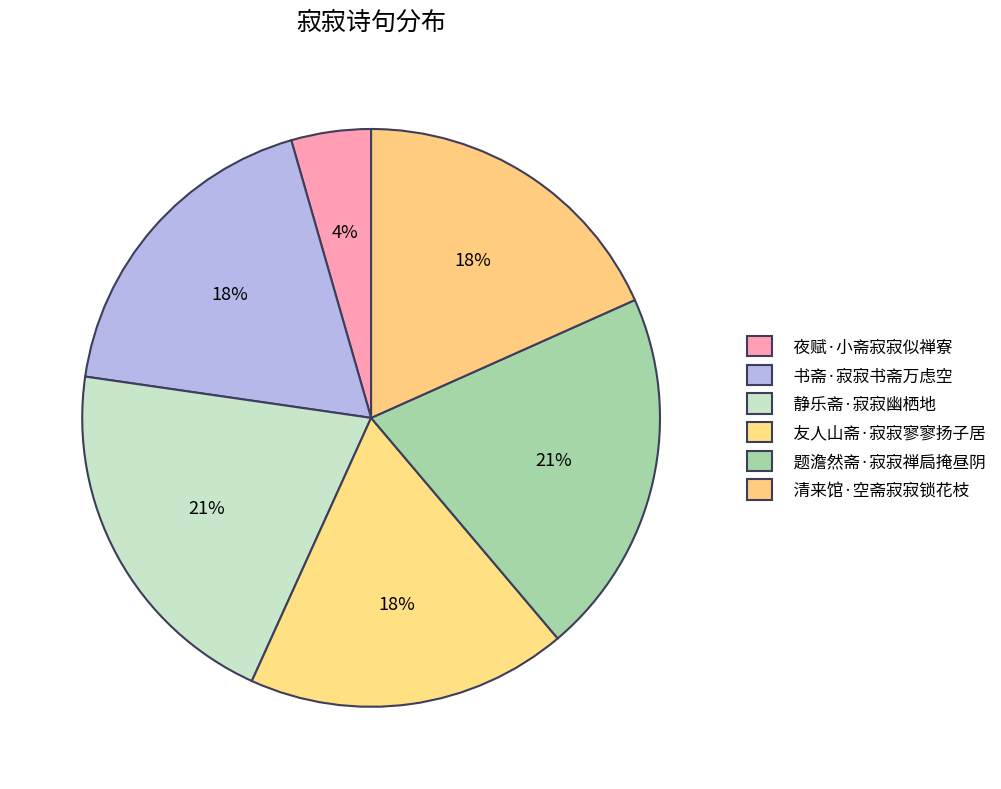

Count the number of slices in the pie.

6